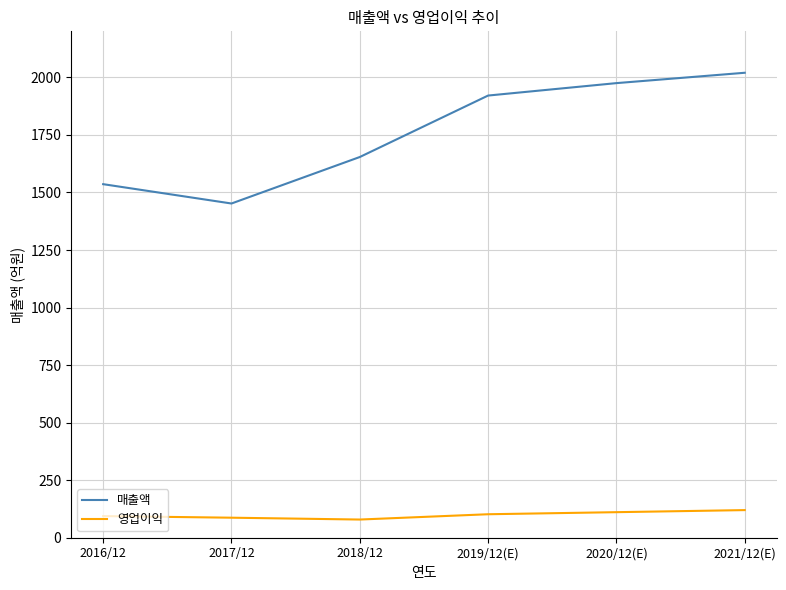

True or false: 영업이익 and 매출액 cross at least once.

False